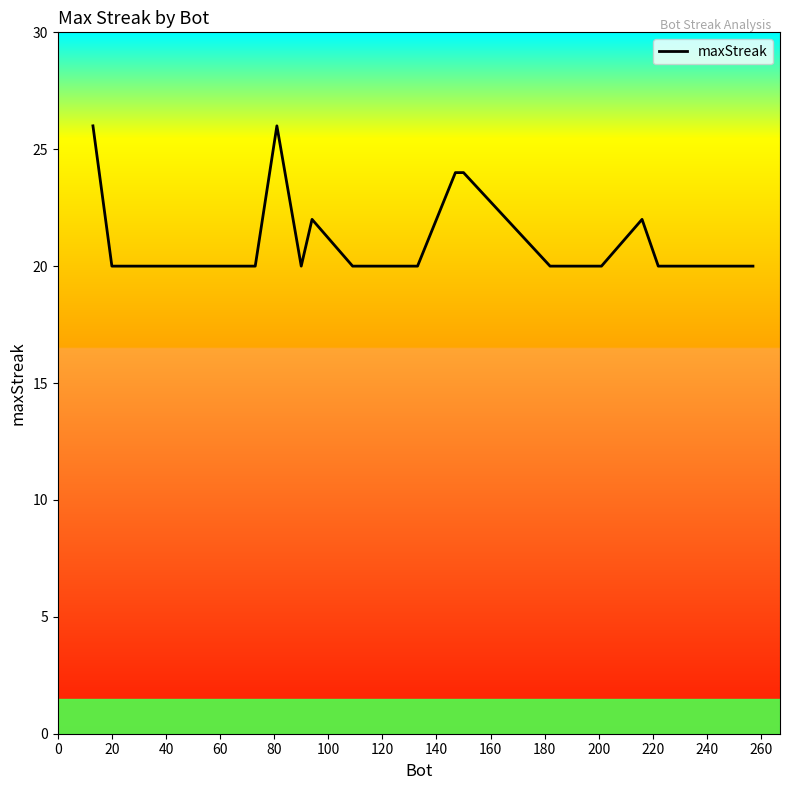

What is the minimum value shown in the chart?

20